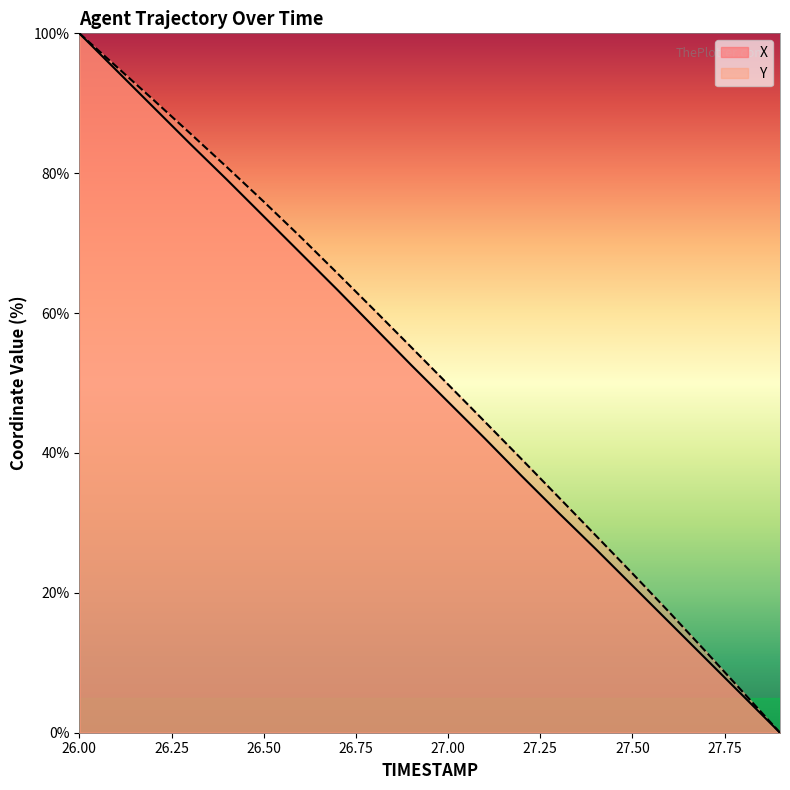

At which category is the sum across all series the highest?

26.00